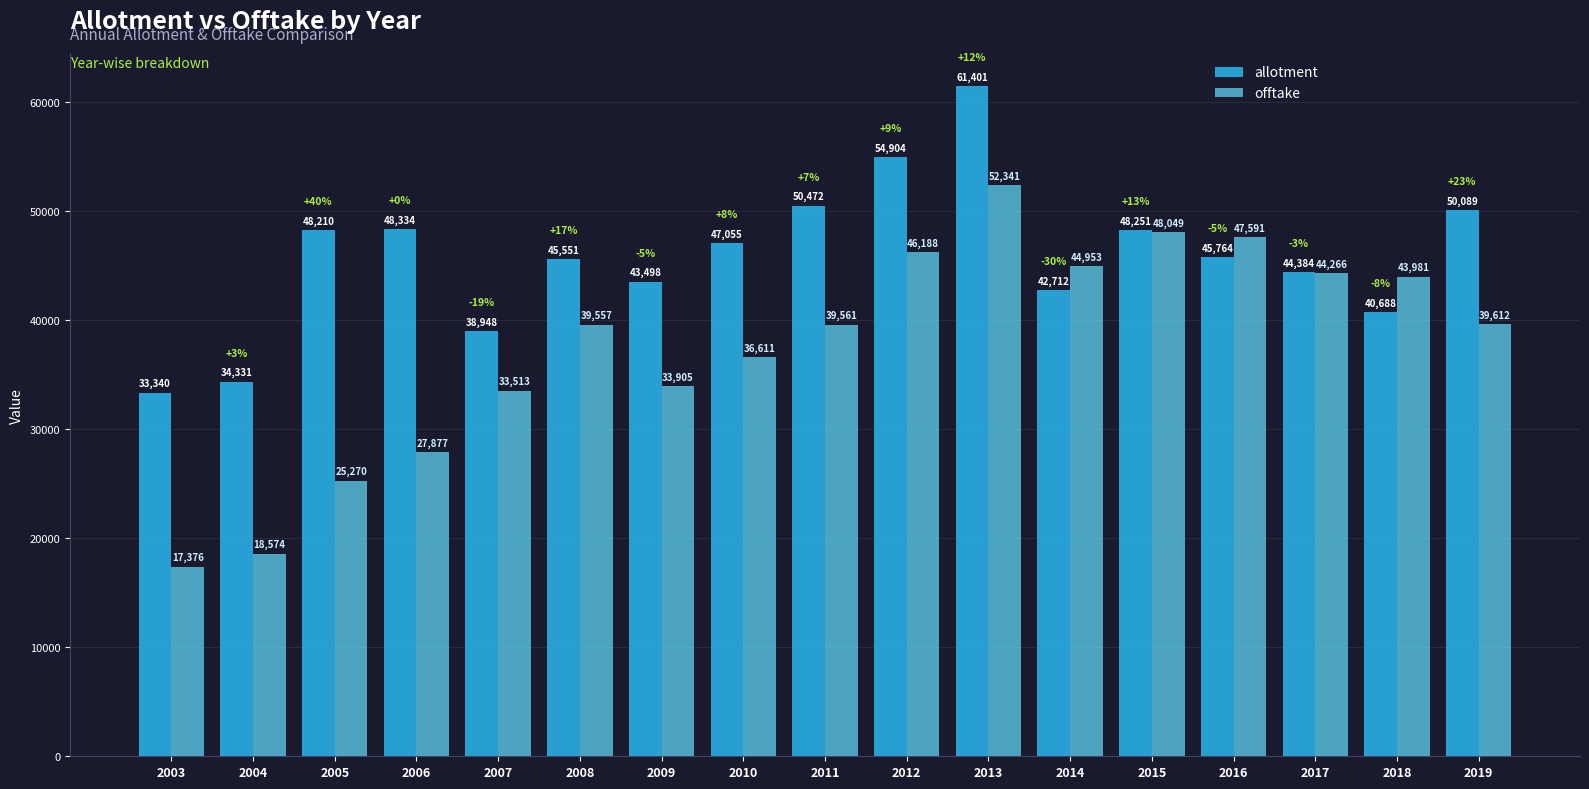

Where is offtake nearest to the value 34858?

2009